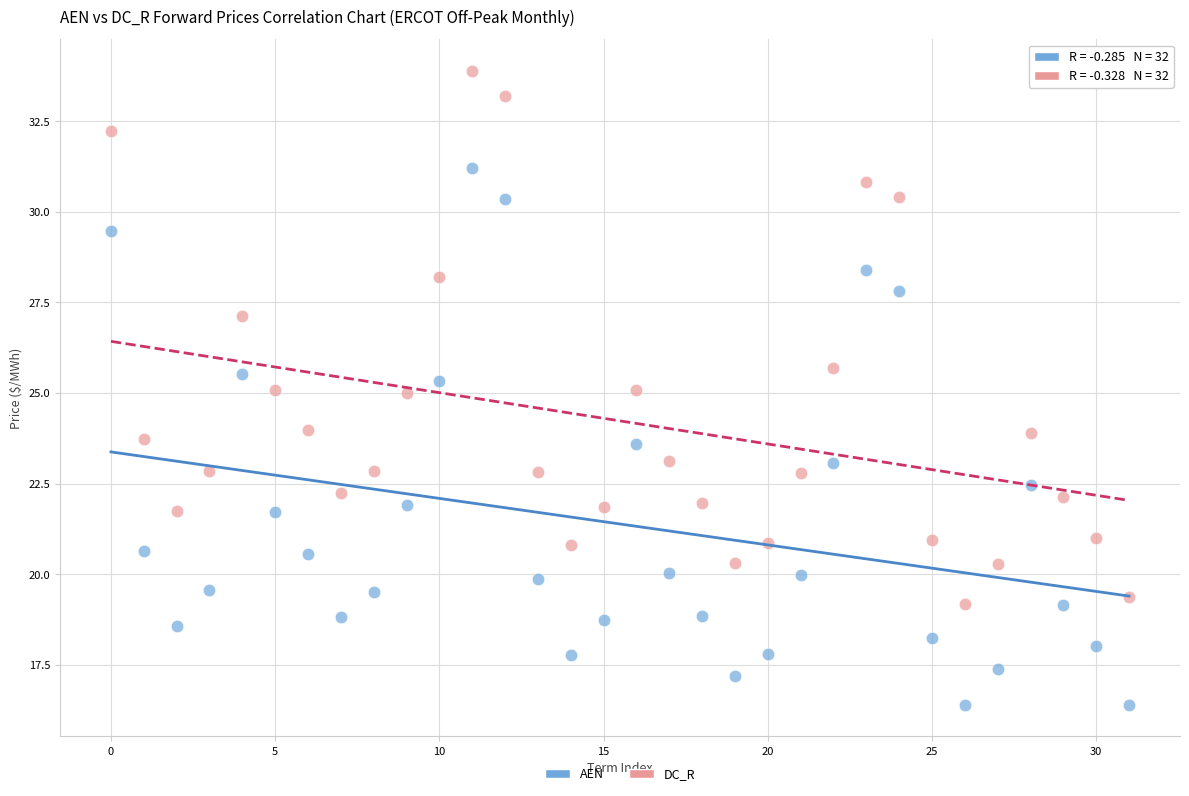

Which series reaches the maximum Y coordinate?

DC_R